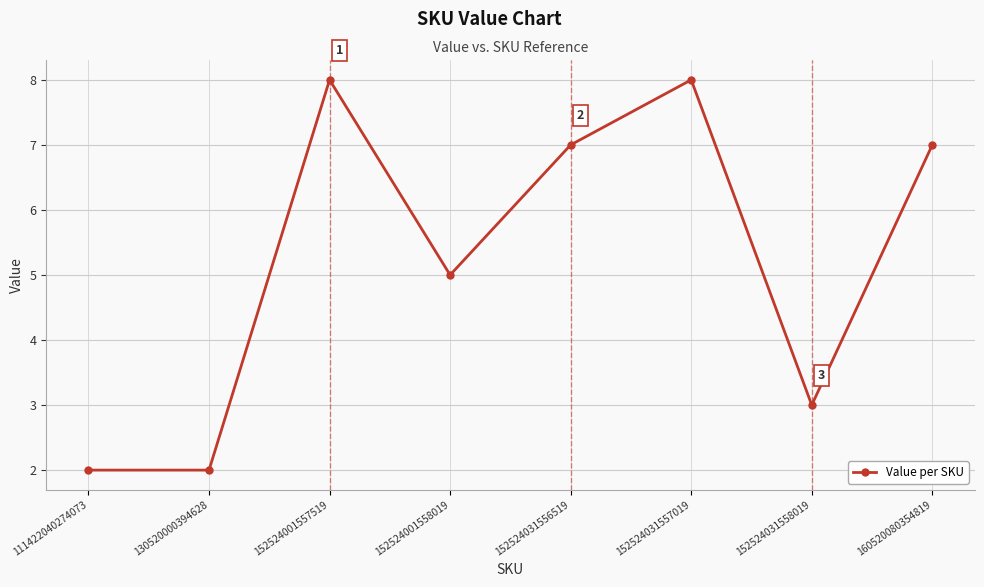

What is the change in value from 152524001557519 to 152524031558019?

-5